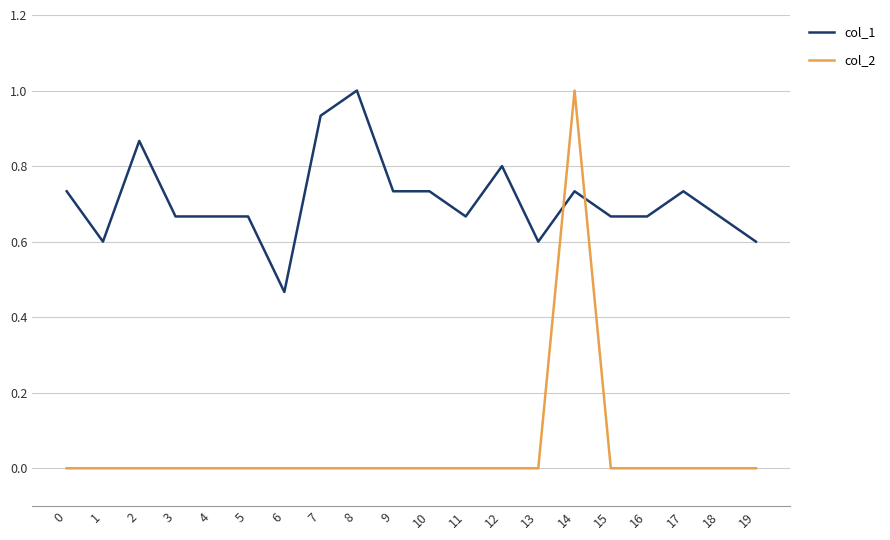

Rank the series at 11 from lowest to highest value.

col_2, col_1